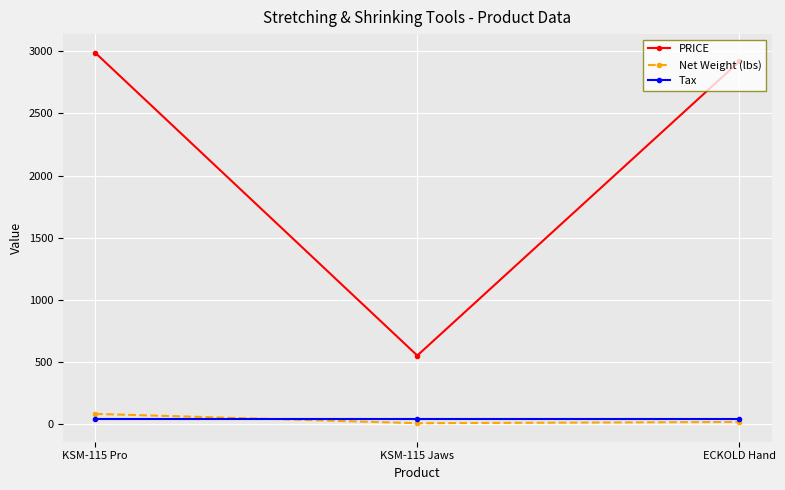

What position from the left is ECKOLD Hand?

3